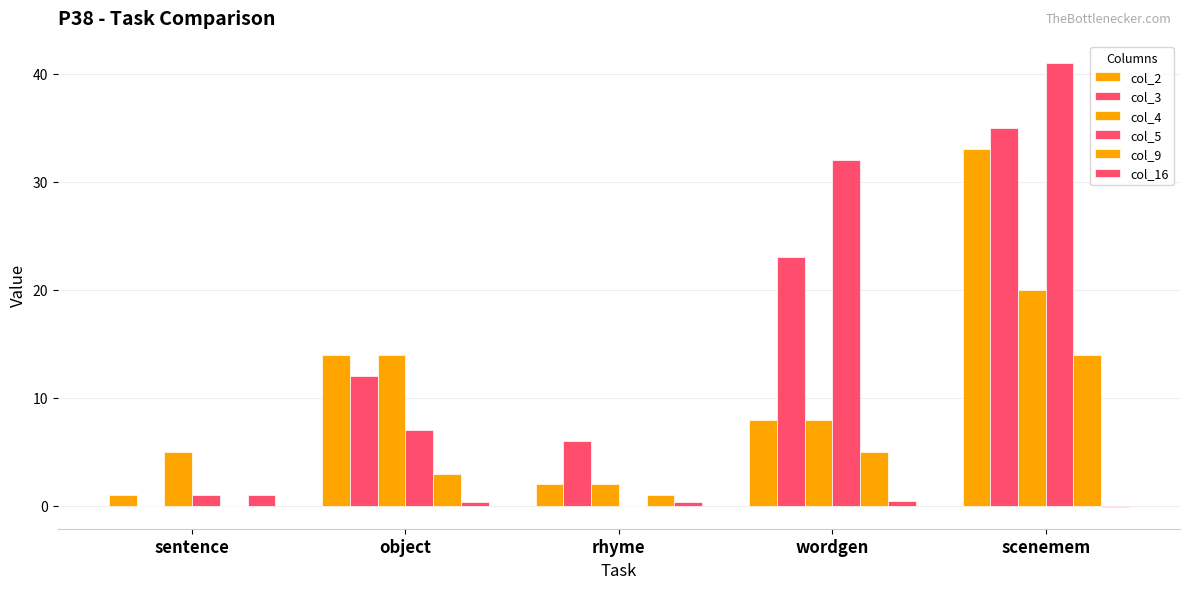

What is the average value of the col_9 series?

4.6